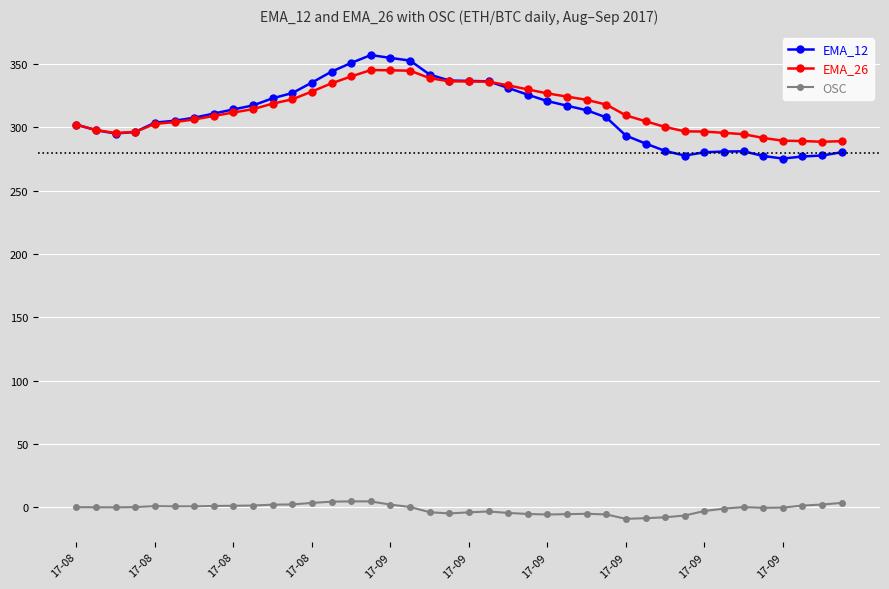

What is the value of the EMA_12 point at the 23rd from the left?

331.0